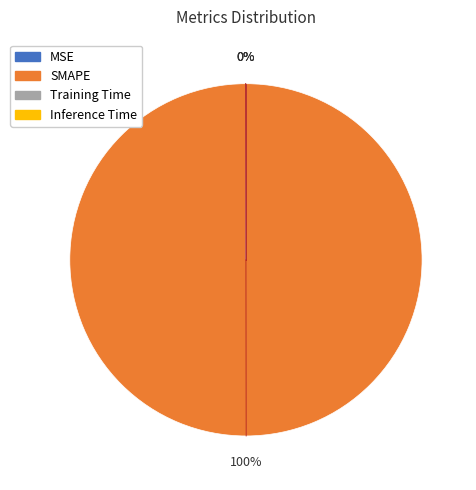

To the nearest percent, what is the difference between the largest and smallest slice percentages?

100%